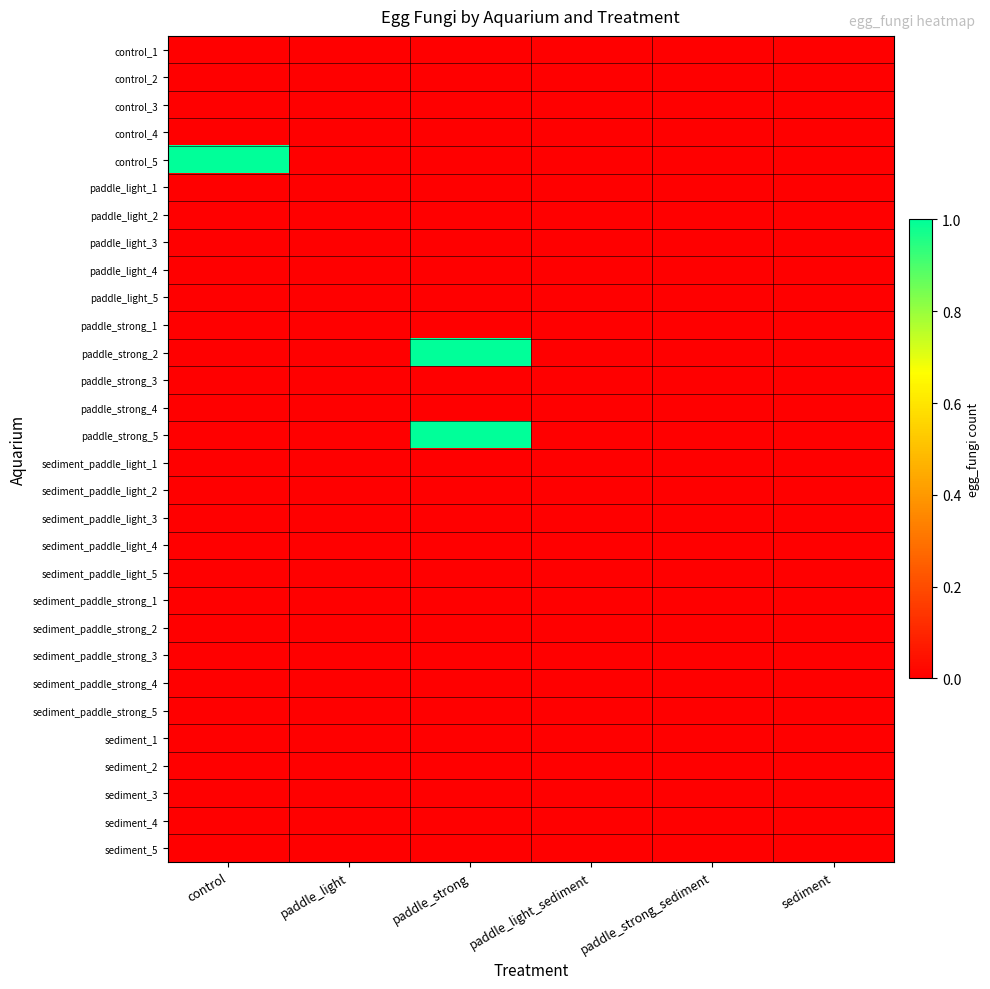

Reading left to right, transcribe all the data shown in this chart.

control_1: control=0	paddle_light=0	paddle_strong=0	paddle_light_sediment=0	paddle_strong_sediment=0	sediment=0
control_2: control=0	paddle_light=0	paddle_strong=0	paddle_light_sediment=0	paddle_strong_sediment=0	sediment=0
control_3: control=0	paddle_light=0	paddle_strong=0	paddle_light_sediment=0	paddle_strong_sediment=0	sediment=0
control_4: control=0	paddle_light=0	paddle_strong=0	paddle_light_sediment=0	paddle_strong_sediment=0	sediment=0
control_5: control=1	paddle_light=0	paddle_strong=0	paddle_light_sediment=0	paddle_strong_sediment=0	sediment=0
paddle_light_1: control=0	paddle_light=0	paddle_strong=0	paddle_light_sediment=0	paddle_strong_sediment=0	sediment=0
paddle_light_2: control=0	paddle_light=0	paddle_strong=0	paddle_light_sediment=0	paddle_strong_sediment=0	sediment=0
paddle_light_3: control=0	paddle_light=0	paddle_strong=0	paddle_light_sediment=0	paddle_strong_sediment=0	sediment=0
paddle_light_4: control=0	paddle_light=0	paddle_strong=0	paddle_light_sediment=0	paddle_strong_sediment=0	sediment=0
paddle_light_5: control=0	paddle_light=0	paddle_strong=0	paddle_light_sediment=0	paddle_strong_sediment=0	sediment=0
paddle_strong_1: control=0	paddle_light=0	paddle_strong=0	paddle_light_sediment=0	paddle_strong_sediment=0	sediment=0
paddle_strong_2: control=0	paddle_light=0	paddle_strong=1	paddle_light_sediment=0	paddle_strong_sediment=0	sediment=0
paddle_strong_3: control=0	paddle_light=0	paddle_strong=0	paddle_light_sediment=0	paddle_strong_sediment=0	sediment=0
paddle_strong_4: control=0	paddle_light=0	paddle_strong=0	paddle_light_sediment=0	paddle_strong_sediment=0	sediment=0
paddle_strong_5: control=0	paddle_light=0	paddle_strong=1	paddle_light_sediment=0	paddle_strong_sediment=0	sediment=0
sediment_paddle_light_1: control=0	paddle_light=0	paddle_strong=0	paddle_light_sediment=0	paddle_strong_sediment=0	sediment=0
sediment_paddle_light_2: control=0	paddle_light=0	paddle_strong=0	paddle_light_sediment=0	paddle_strong_sediment=0	sediment=0
sediment_paddle_light_3: control=0	paddle_light=0	paddle_strong=0	paddle_light_sediment=0	paddle_strong_sediment=0	sediment=0
sediment_paddle_light_4: control=0	paddle_light=0	paddle_strong=0	paddle_light_sediment=0	paddle_strong_sediment=0	sediment=0
sediment_paddle_light_5: control=0	paddle_light=0	paddle_strong=0	paddle_light_sediment=0	paddle_strong_sediment=0	sediment=0
sediment_paddle_strong_1: control=0	paddle_light=0	paddle_strong=0	paddle_light_sediment=0	paddle_strong_sediment=0	sediment=0
sediment_paddle_strong_2: control=0	paddle_light=0	paddle_strong=0	paddle_light_sediment=0	paddle_strong_sediment=0	sediment=0
sediment_paddle_strong_3: control=0	paddle_light=0	paddle_strong=0	paddle_light_sediment=0	paddle_strong_sediment=0	sediment=0
sediment_paddle_strong_4: control=0	paddle_light=0	paddle_strong=0	paddle_light_sediment=0	paddle_strong_sediment=0	sediment=0
sediment_paddle_strong_5: control=0	paddle_light=0	paddle_strong=0	paddle_light_sediment=0	paddle_strong_sediment=0	sediment=0
sediment_1: control=0	paddle_light=0	paddle_strong=0	paddle_light_sediment=0	paddle_strong_sediment=0	sediment=0
sediment_2: control=0	paddle_light=0	paddle_strong=0	paddle_light_sediment=0	paddle_strong_sediment=0	sediment=0
sediment_3: control=0	paddle_light=0	paddle_strong=0	paddle_light_sediment=0	paddle_strong_sediment=0	sediment=0
sediment_4: control=0	paddle_light=0	paddle_strong=0	paddle_light_sediment=0	paddle_strong_sediment=0	sediment=0
sediment_5: control=0	paddle_light=0	paddle_strong=0	paddle_light_sediment=0	paddle_strong_sediment=0	sediment=0